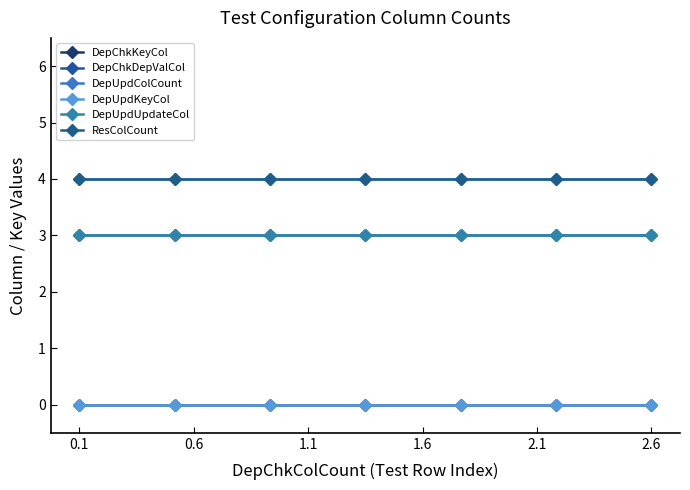

Does the chart have visible grid lines?

No